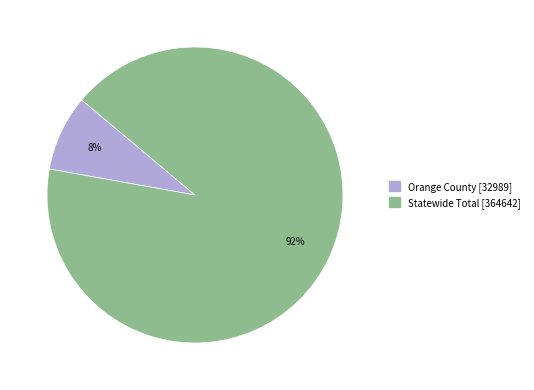

The Orange County slice represents 20% of the pie. True or false?

False